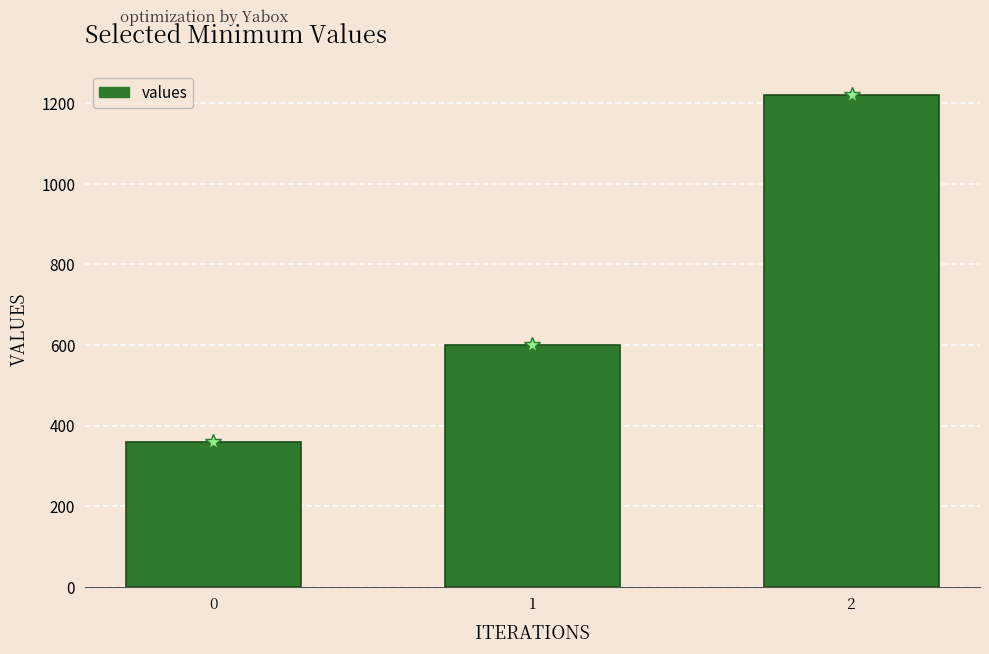

What is the greatest value displayed?

1220